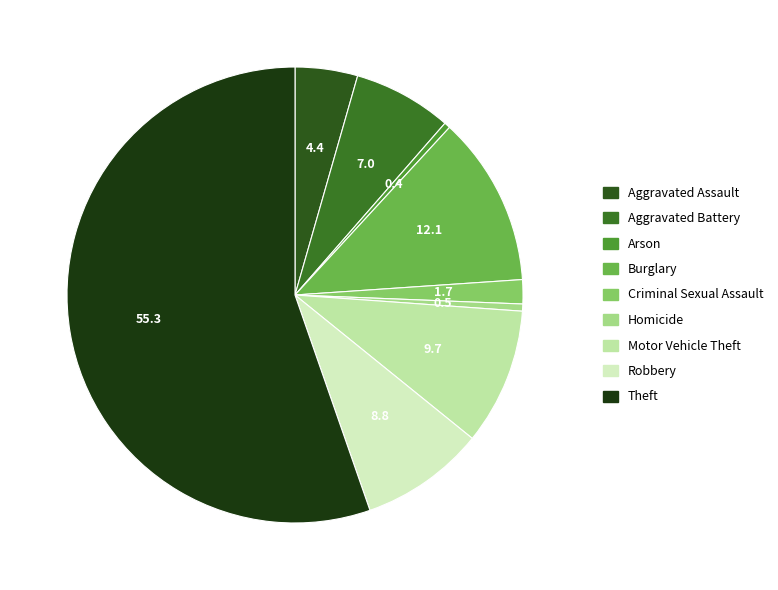

How many slices are in this pie chart?

9